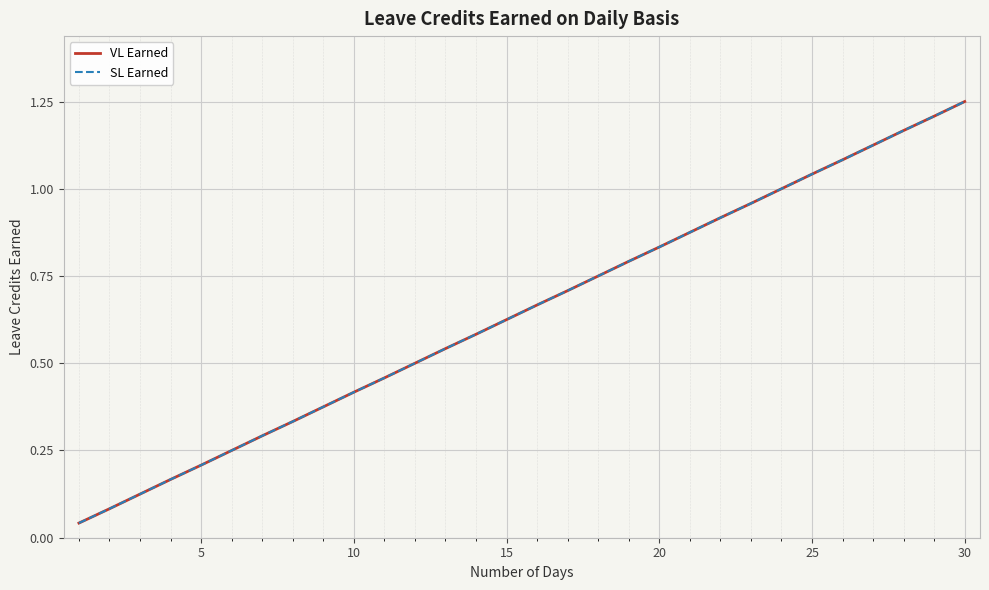

Is this an area chart (filled region under the line)?

No